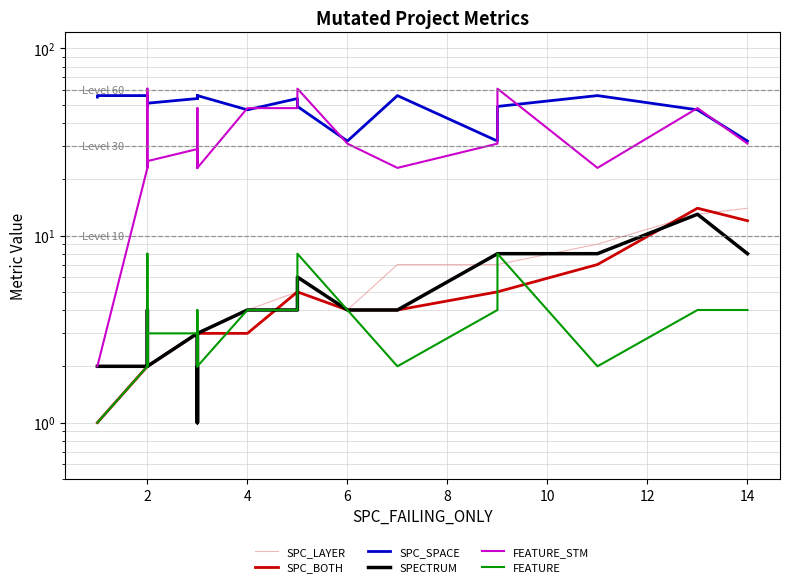

True or false: SPC_BOTH and FEATURE_STM cross at least once.

False